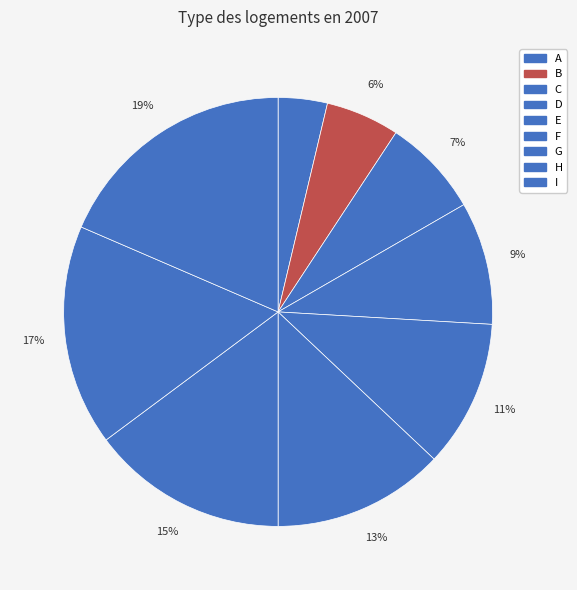

What is the ratio of the value at G to the value at I?

0.8